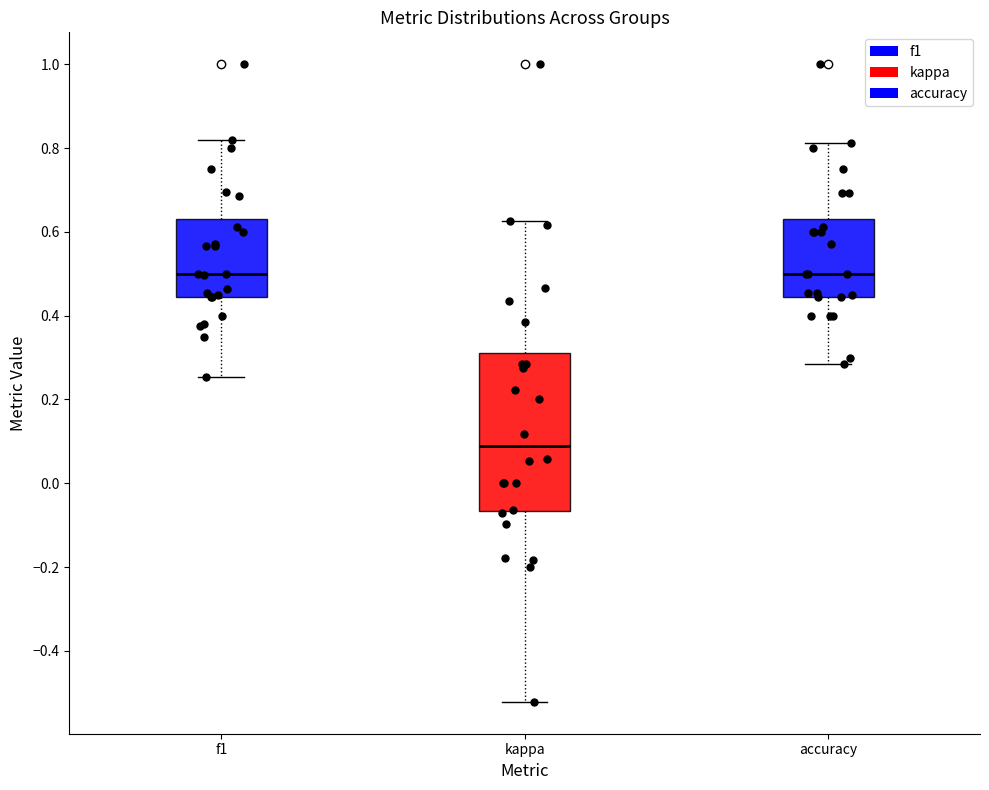

Which box has the lowest median line?

kappa